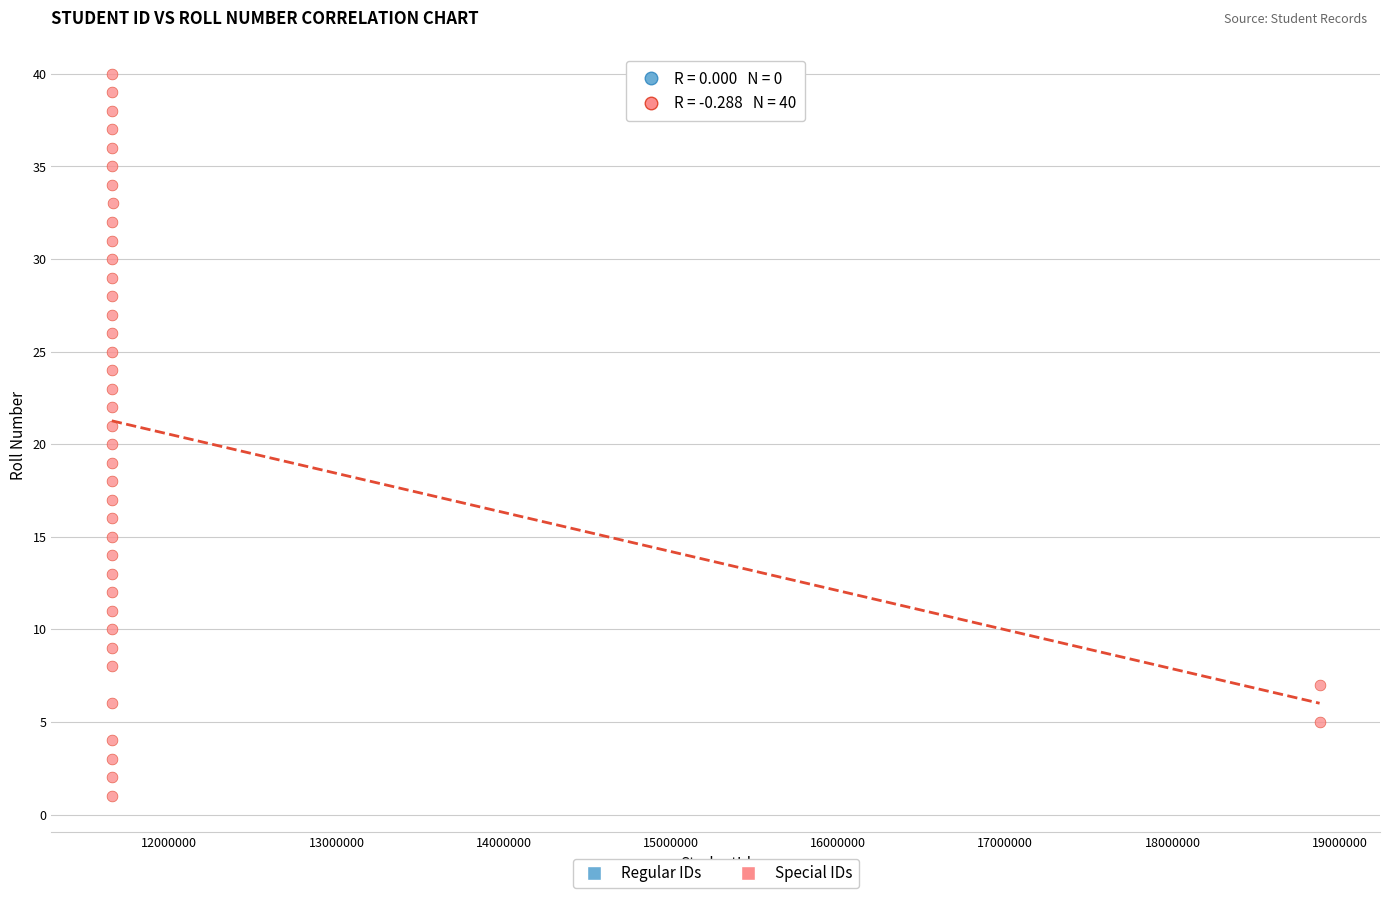

What is the range of X values (max minus min)?

7224388